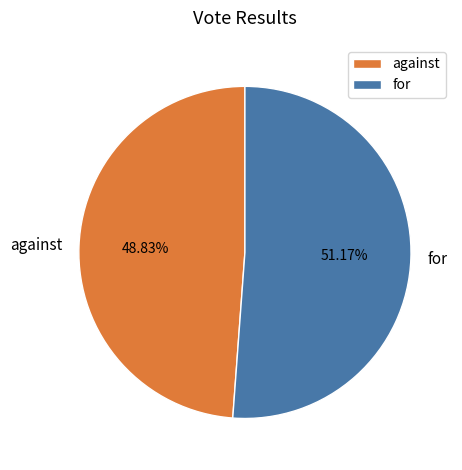

Between against and for, which is larger?

for